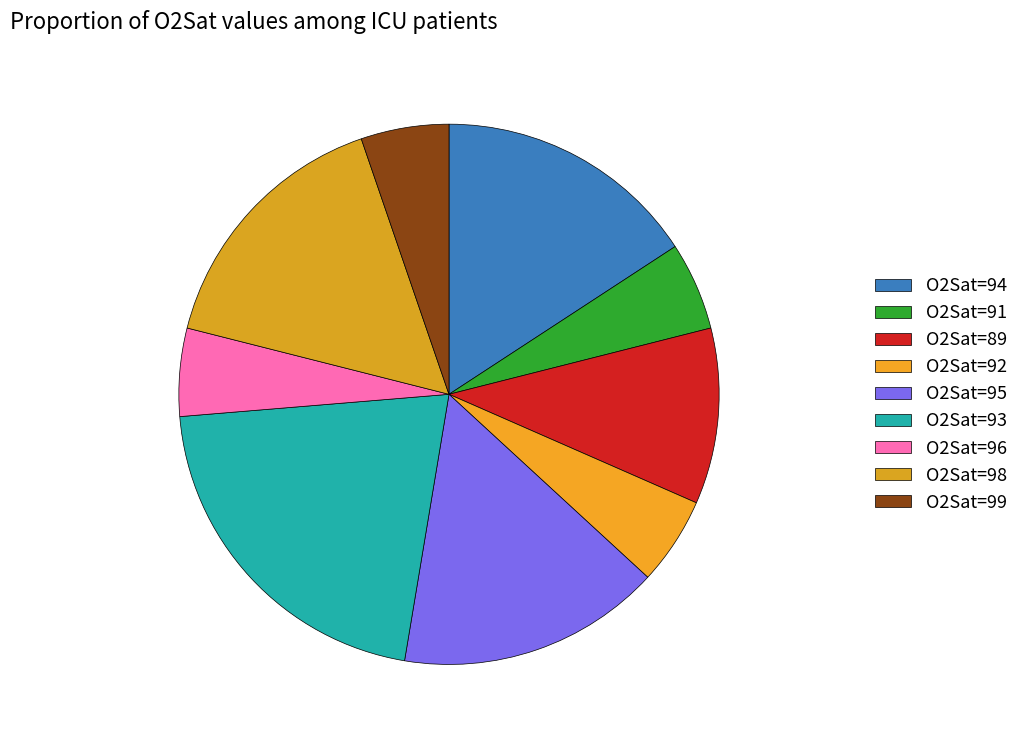

To the nearest percent, what percentage of the pie is O2Sat=89?

11%